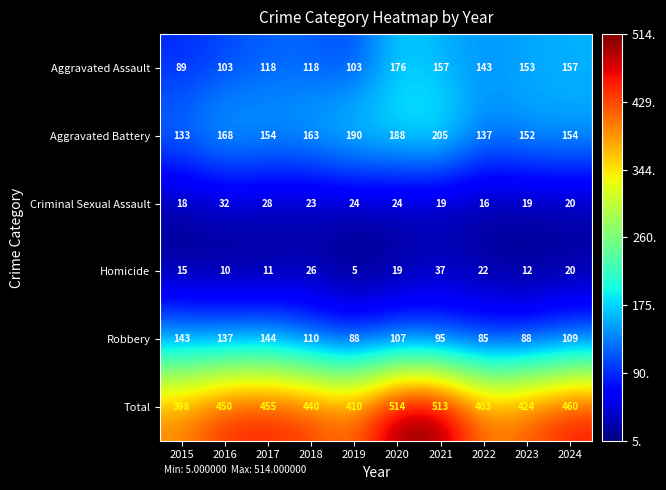

Which category has the highest value across all series?

2020